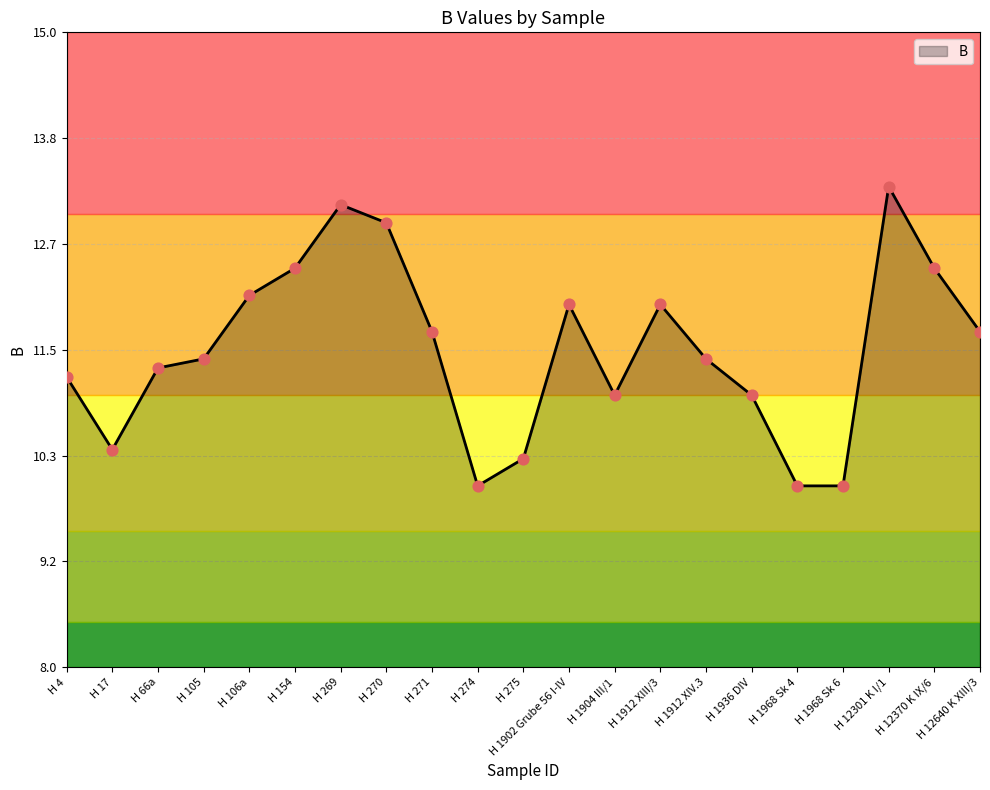

What is the change in value from H 269 to H 274?

-3.1